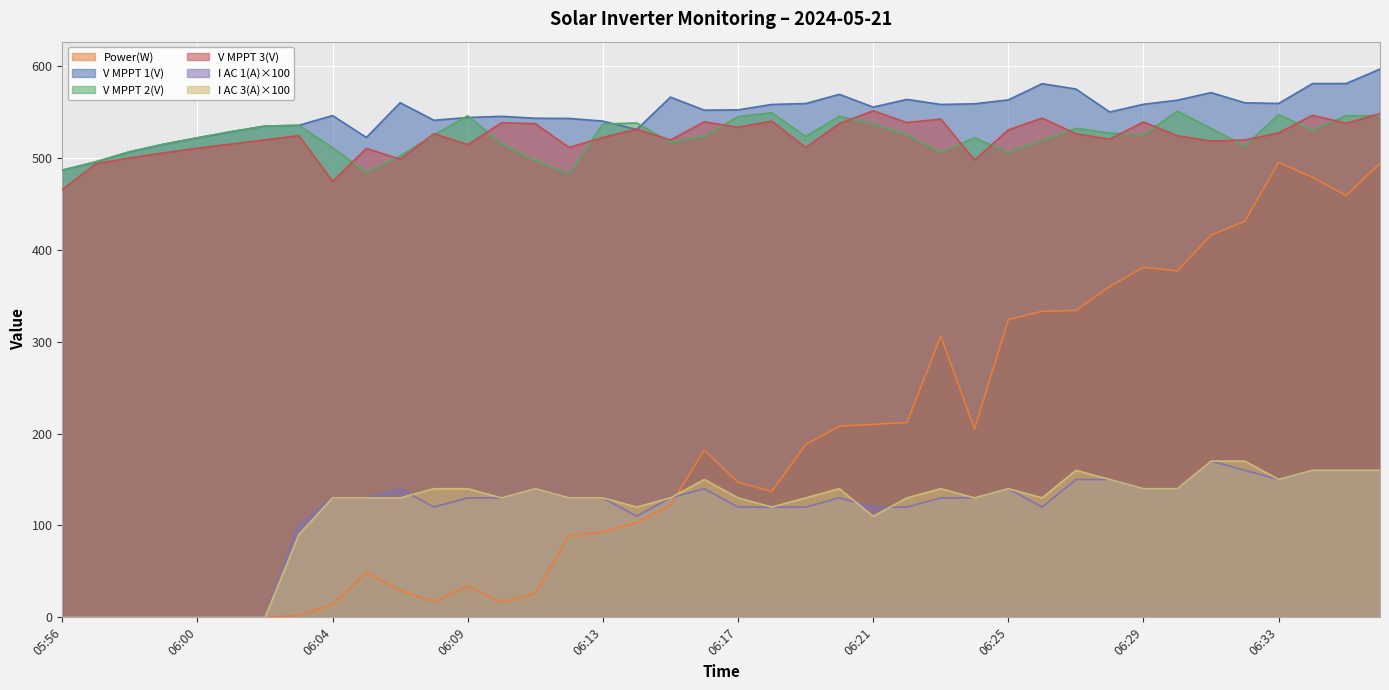

Is it true that Power(W) equals 25.6 at 06:13?

False